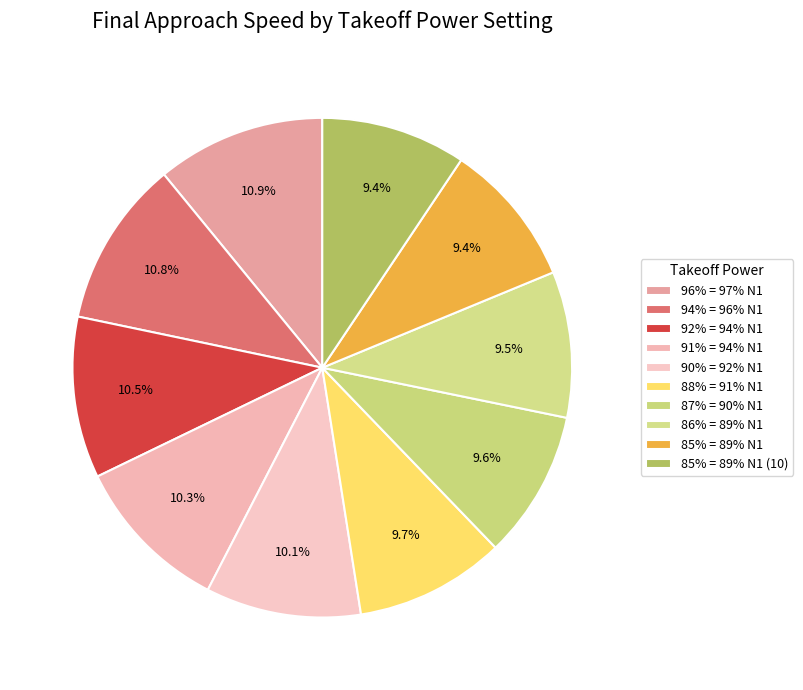

Is the sum of 94% = 96% N1 and 85% = 89% N1 greater than half?

No